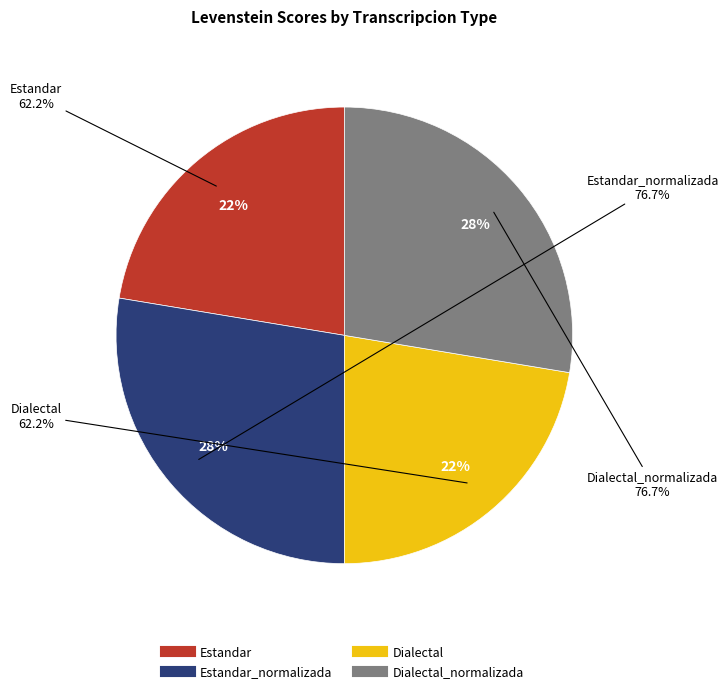

Rank the categories by value from highest to lowest.

Estandar_normalizada, Dialectal_normalizada, Estandar, Dialectal